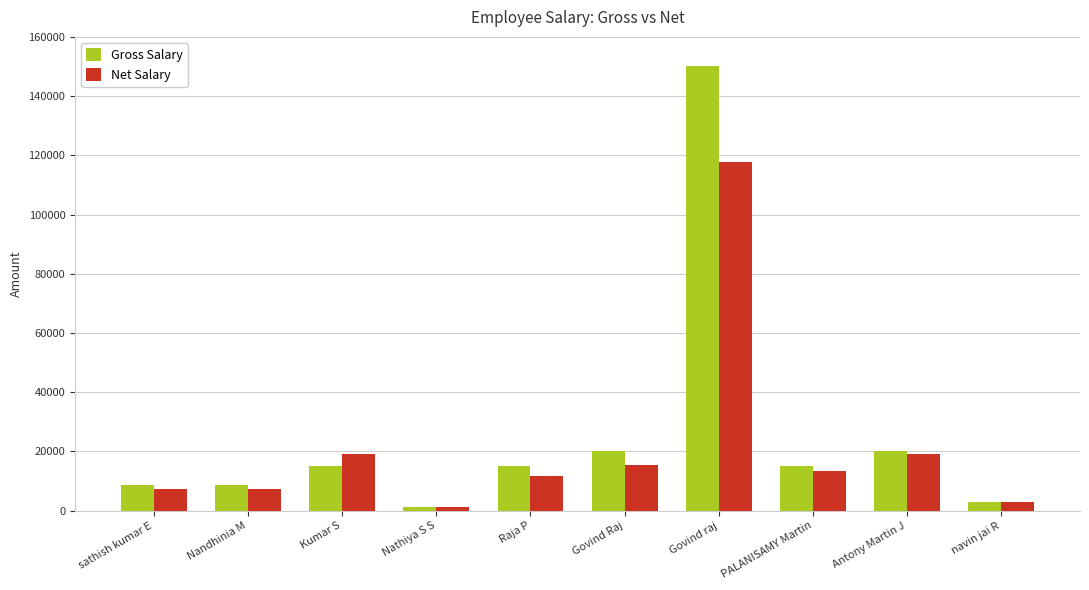

Which series has the largest range (max minus min)?

Gross Salary